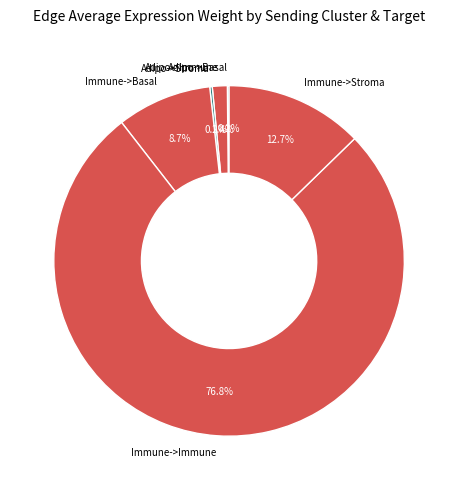

Is there a majority slice in this chart?

Yes